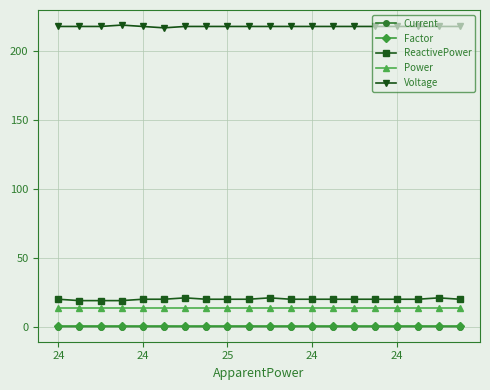

True or false: Voltage and ReactivePower intersect in this chart.

False